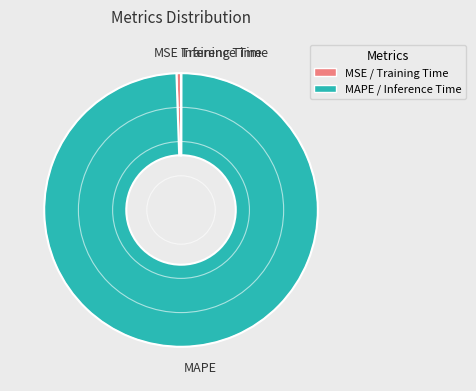

Is it true that MSE is 8% of the pie?

False